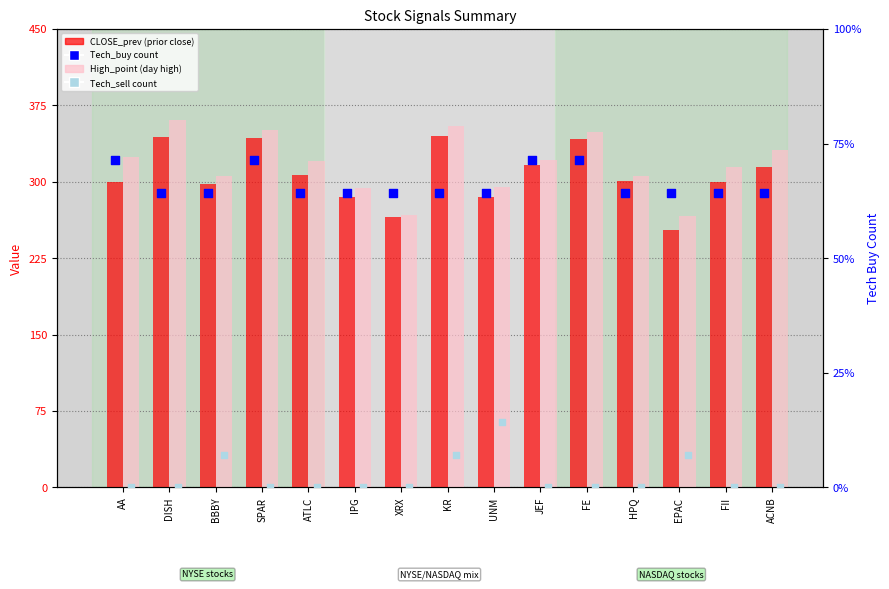

At which category is the sum across all series the highest?

KR